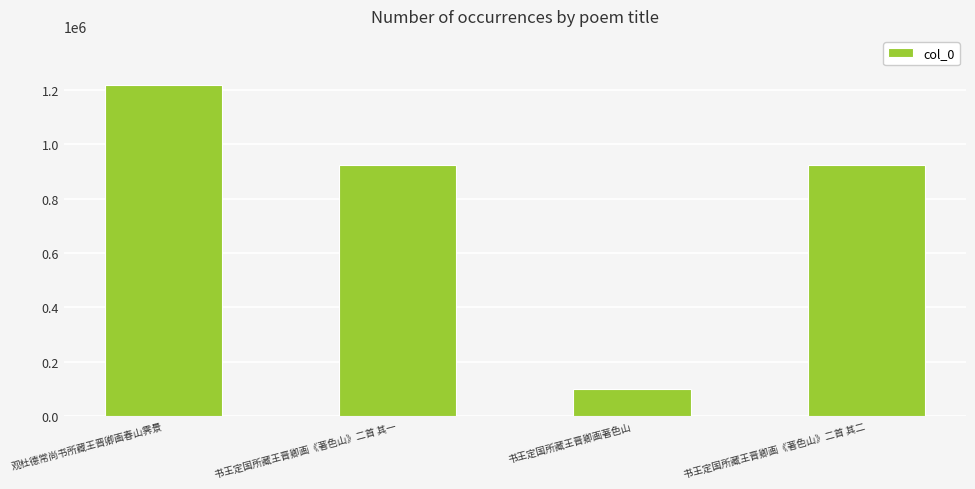

Which has a higher value, 书王定国所藏王晋卿画著色山 or 观杜德常尚书所藏王晋卿画春山霁景?

观杜德常尚书所藏王晋卿画春山霁景